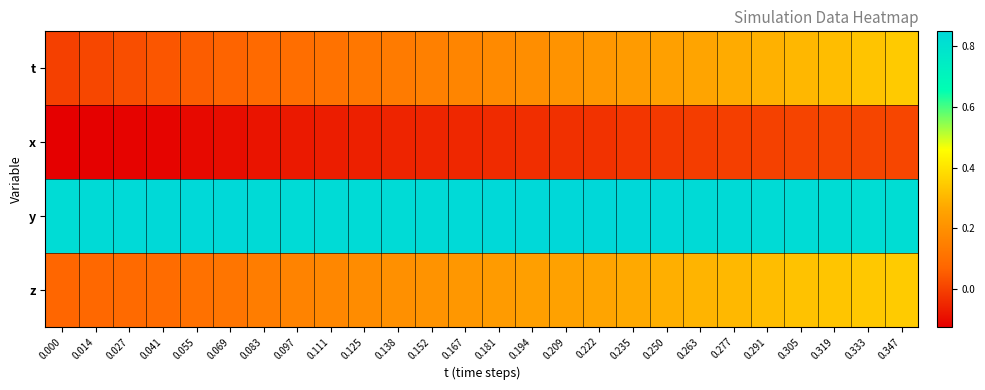

At which category is the sum across all series the highest?

0.347